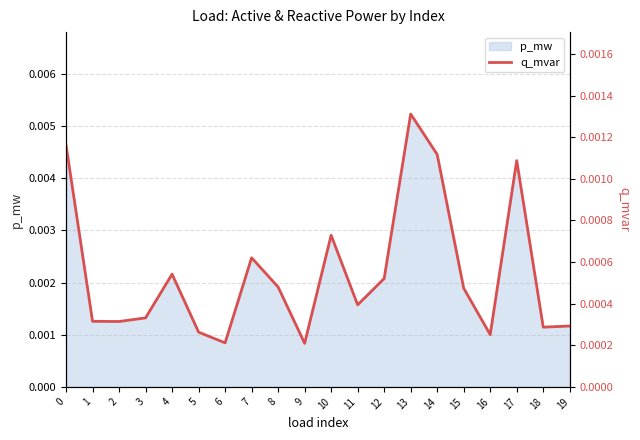

At which category does the chart reach its minimum across all series?

9